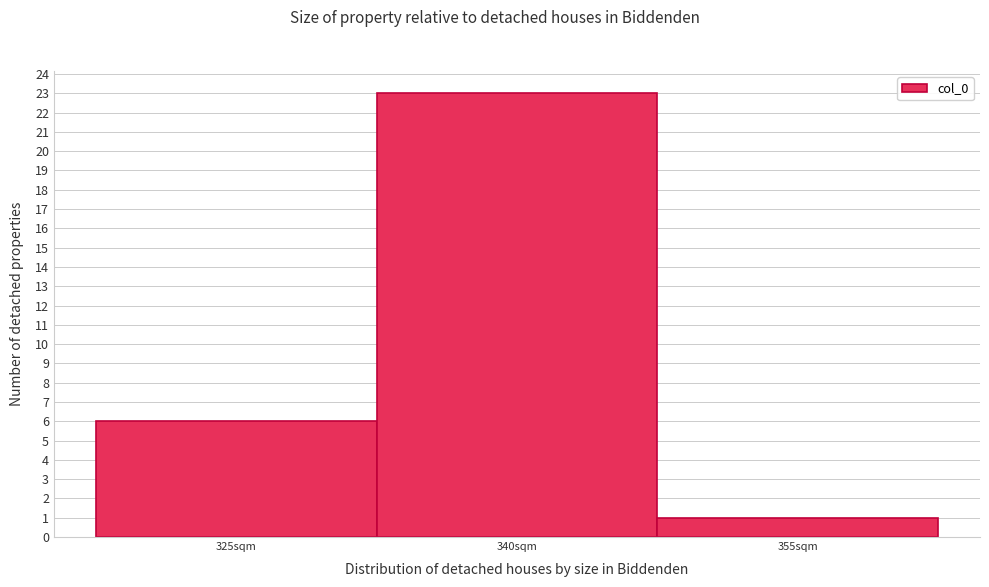

Reading left to right, extract all data points from this chart.

325sqm=6	340sqm=23	355sqm=1